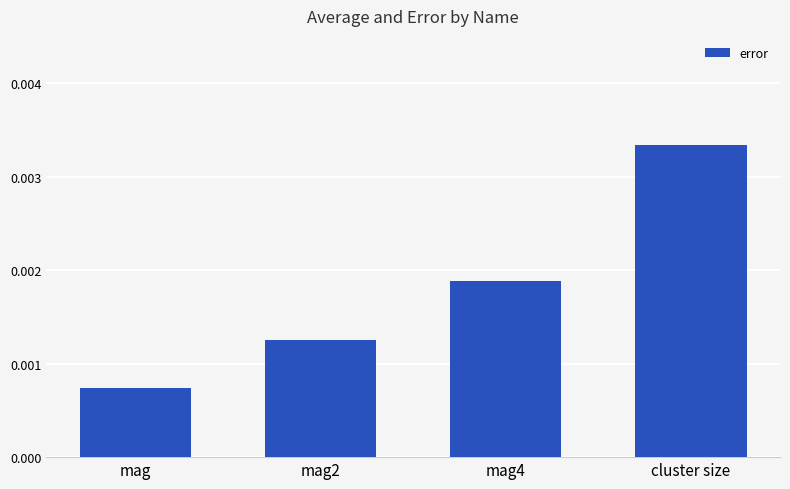

Are the bars horizontal?

No